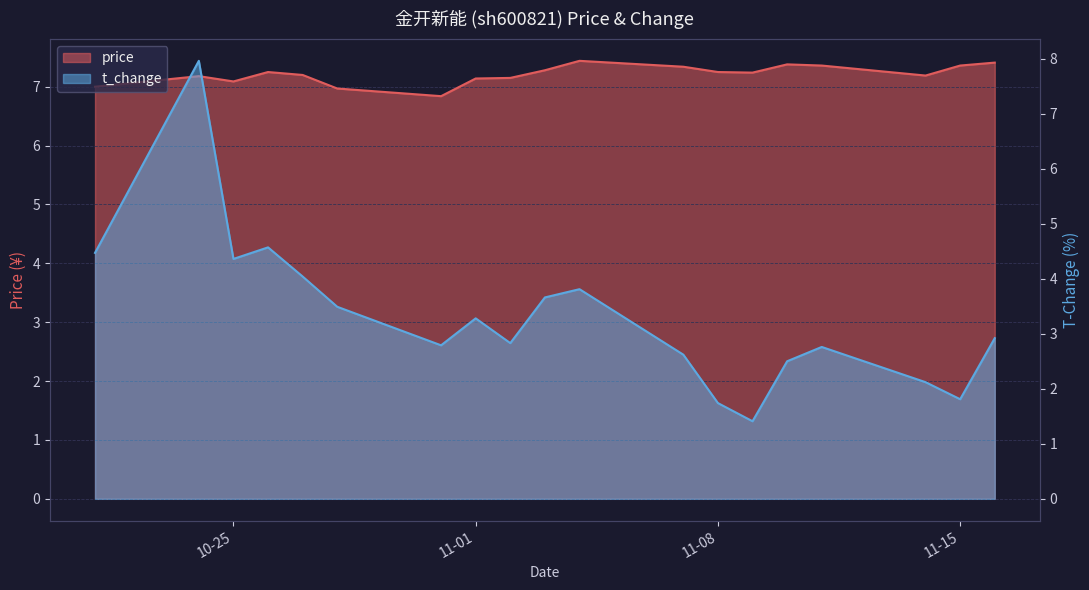

How many lines are shown in the chart?

2